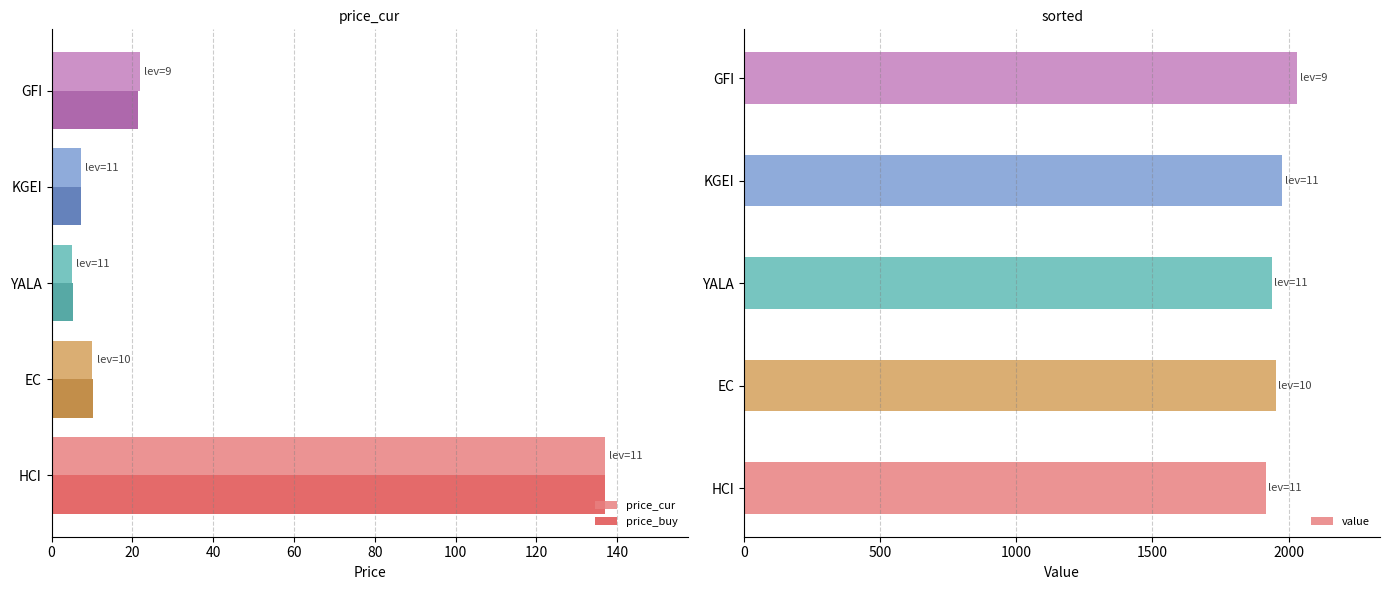

True or false: price_buy has a value of 5.2 at YALA.

True